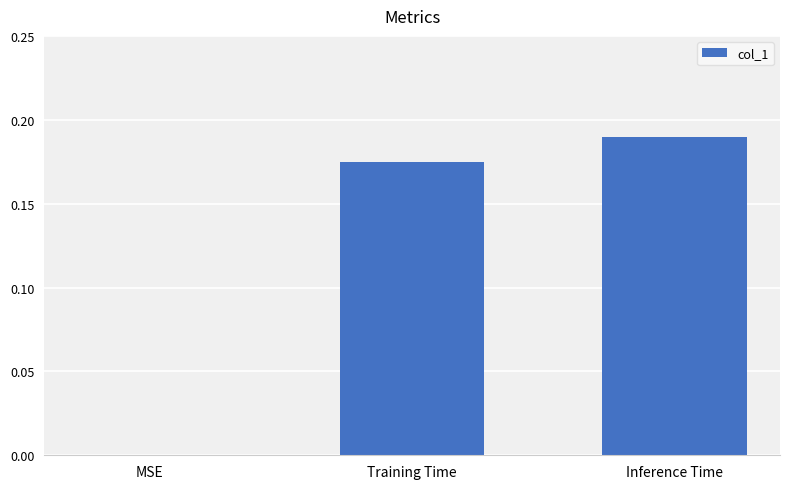

Are the bars horizontal?

No